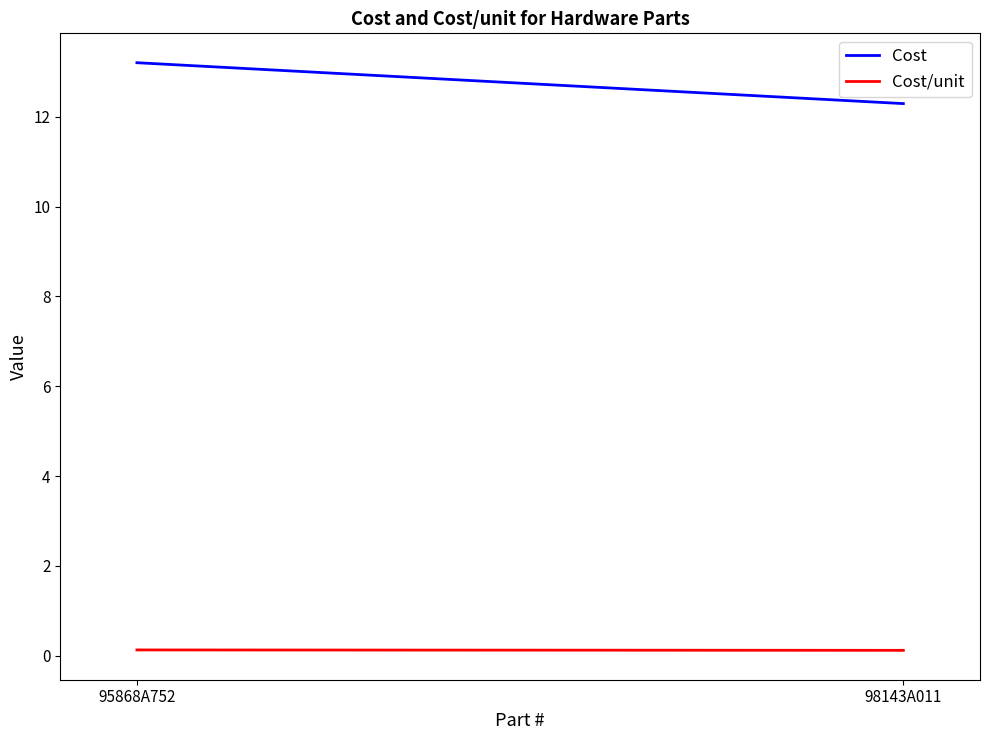

The Cost/unit series shows 0.1 at 95868A752. True or false?

True